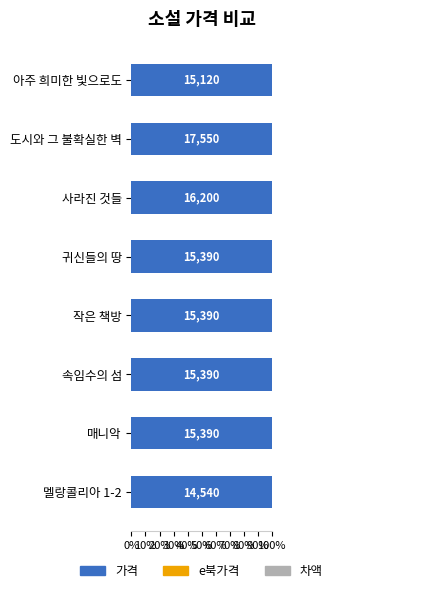

Between 70% and 0%, which is larger?

70%